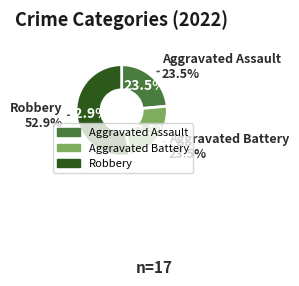

Which category has the biggest portion of the pie?

Robbery